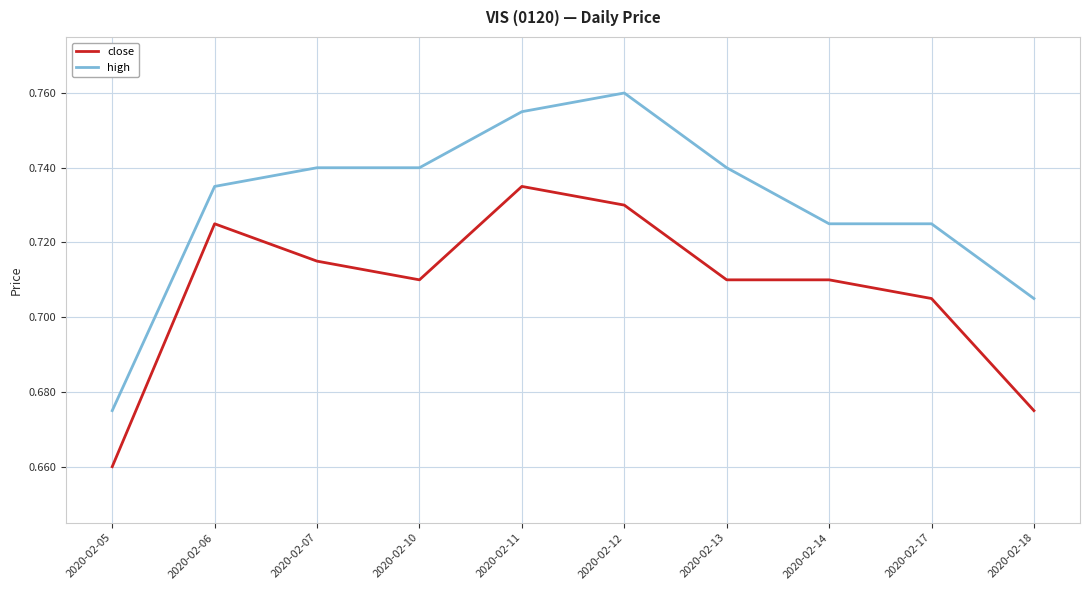

What is the sum of all high values?

7.3